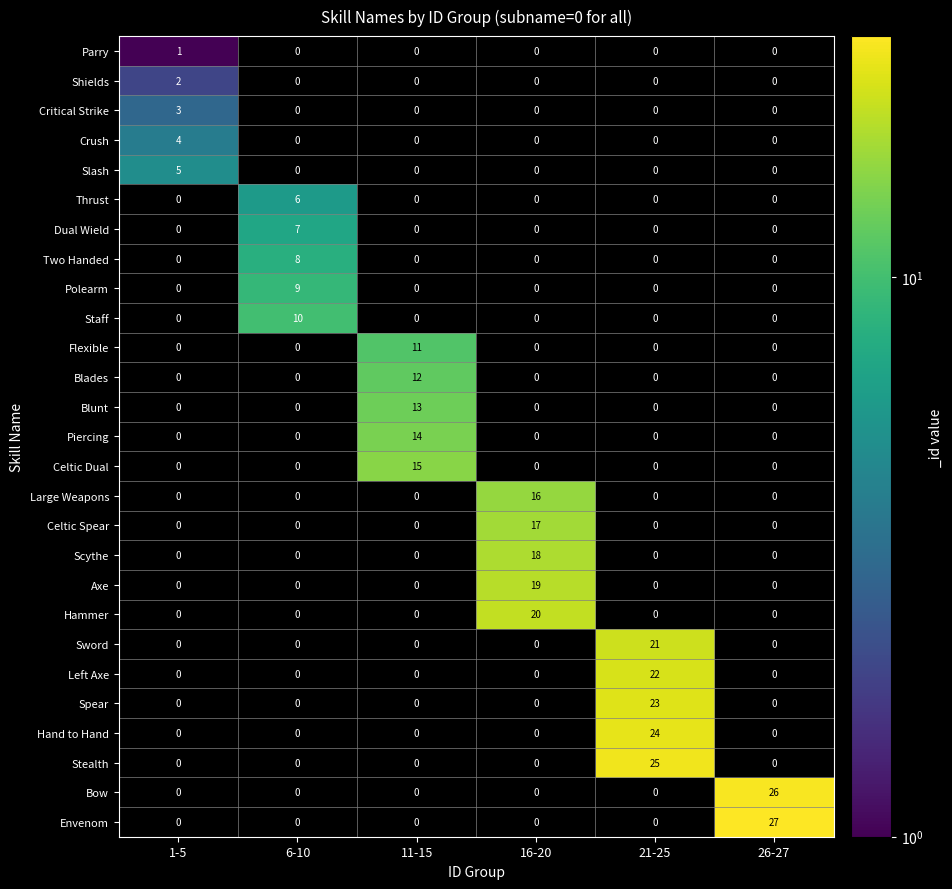

The value of Hammer at 26-27 is -8. True or false?

False